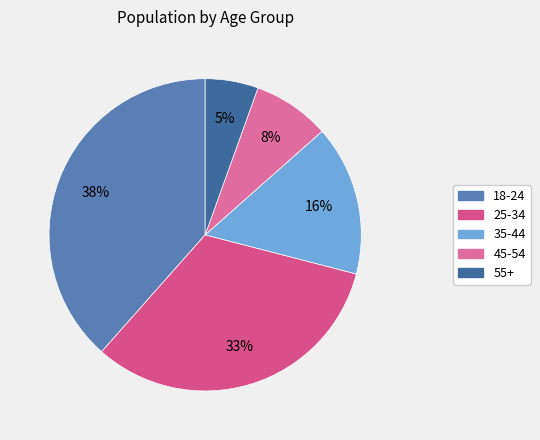

What is the total percentage of 45-54 and 55+?

13.5%